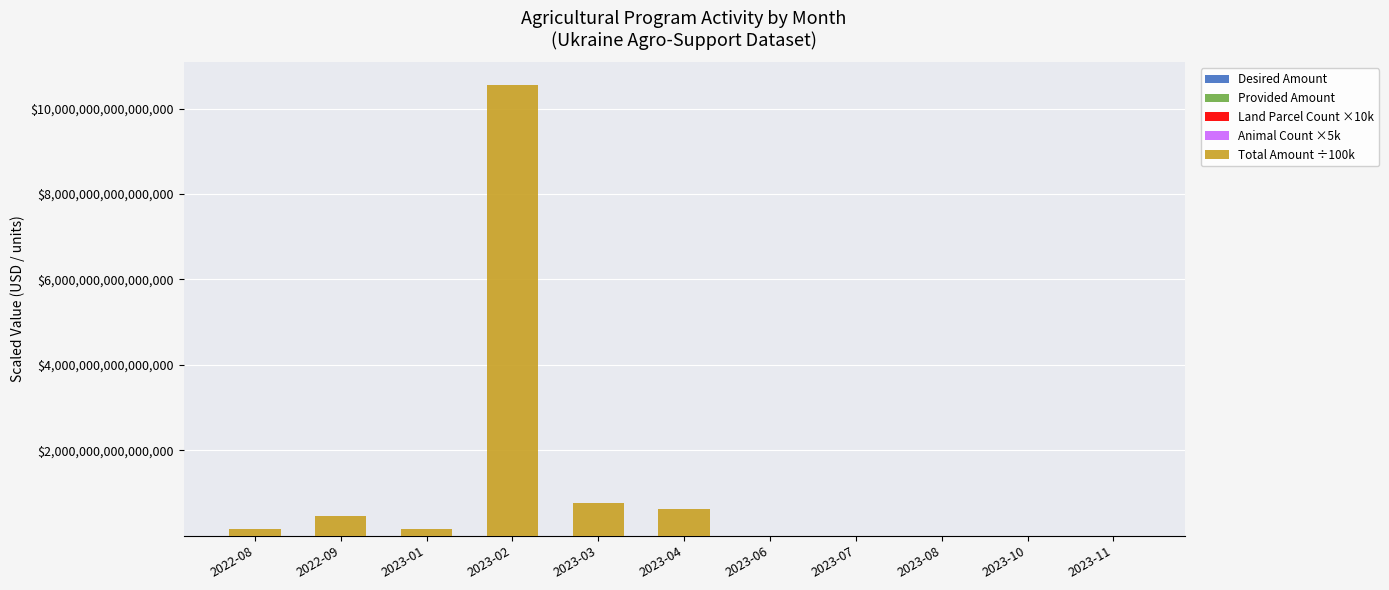

At which category is the sum across all series the highest?

2023-02